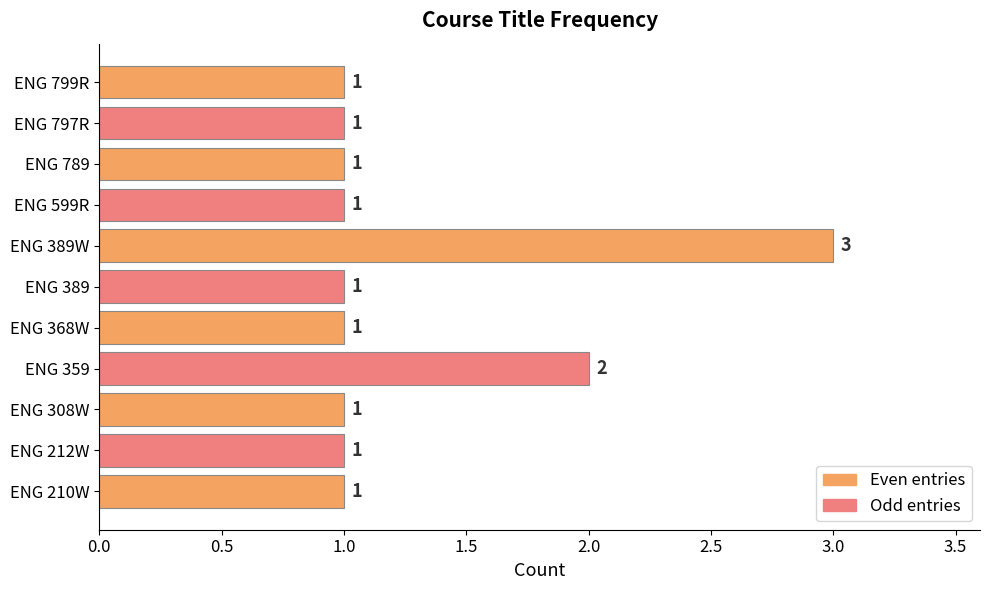

How many data points are above 1?

2